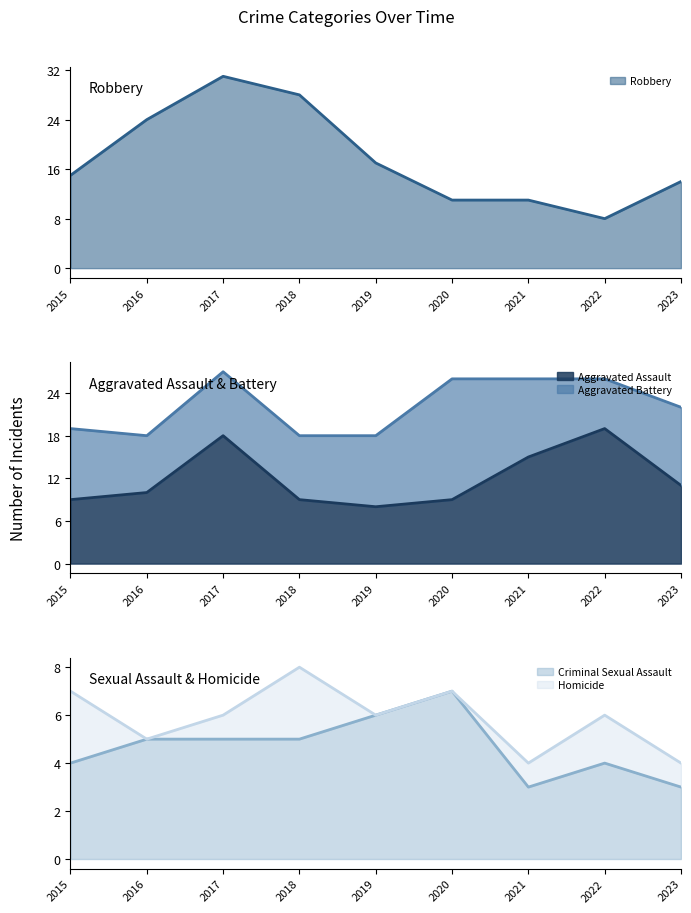

Between 2018 and 2019, which series saw the biggest shift?

Robbery